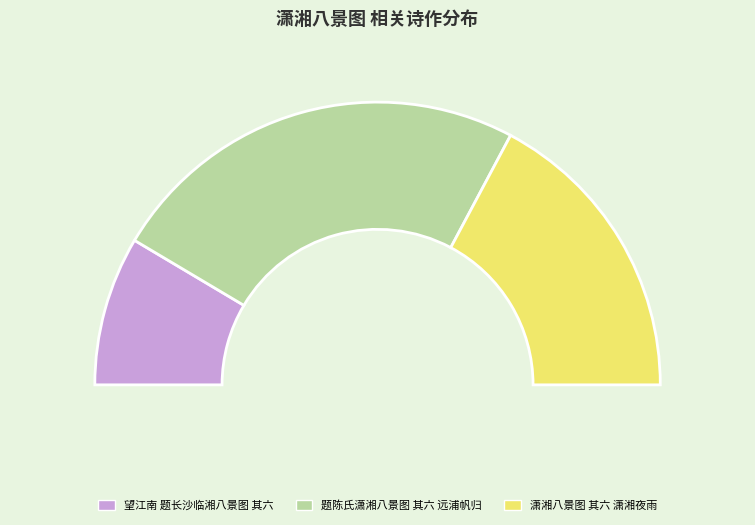

Is 题陈氏潇湘八景图 其六 远浦帆归 the majority of the pie?

No